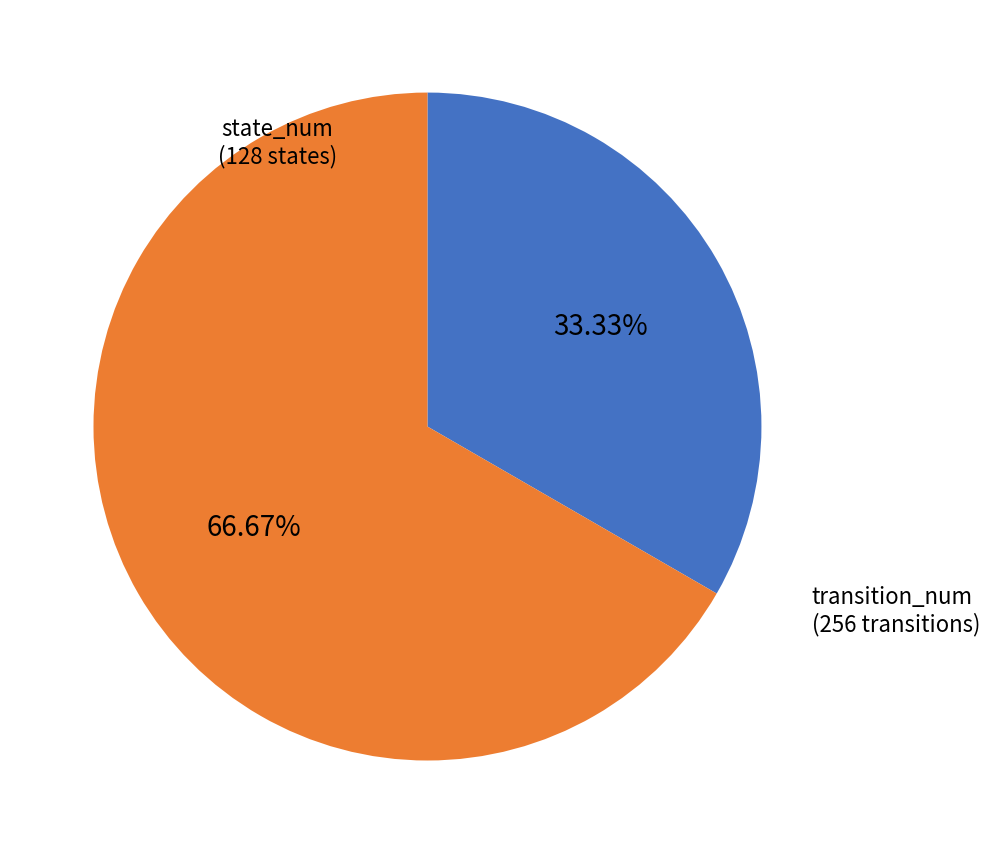

Is there any slice that represents more than half of the pie?

Yes